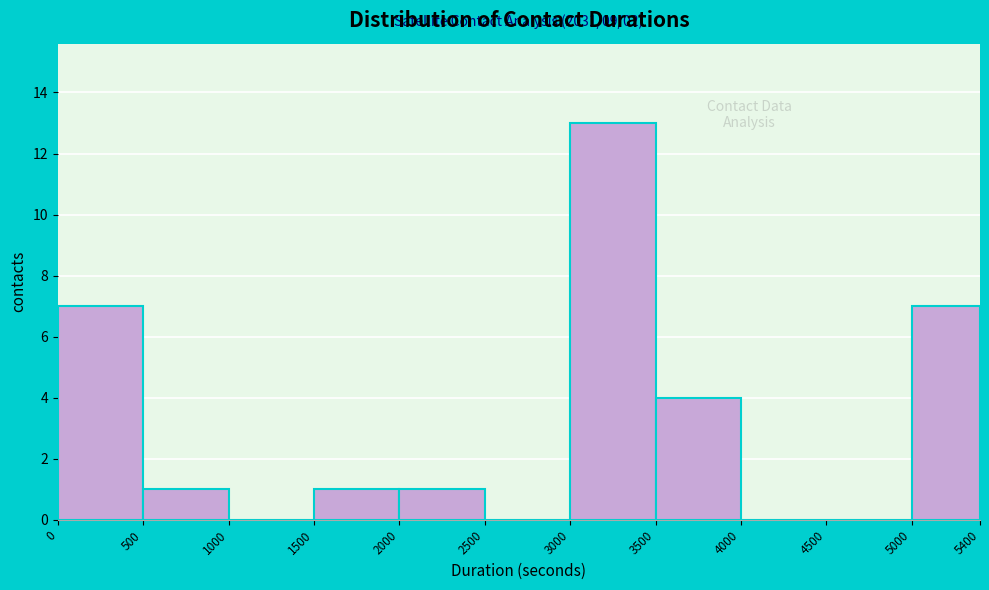

Which range on the x-axis has the tallest bar?

3000 to 3500